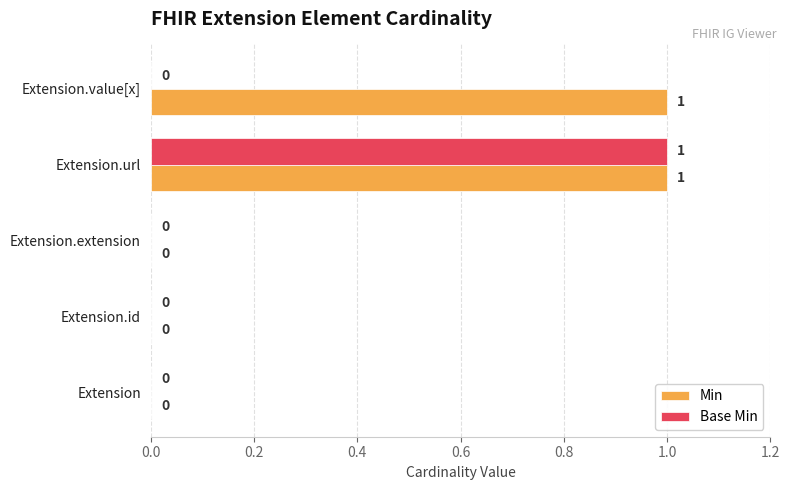

Is it true that Base Min equals 0 at Extension.id?

True